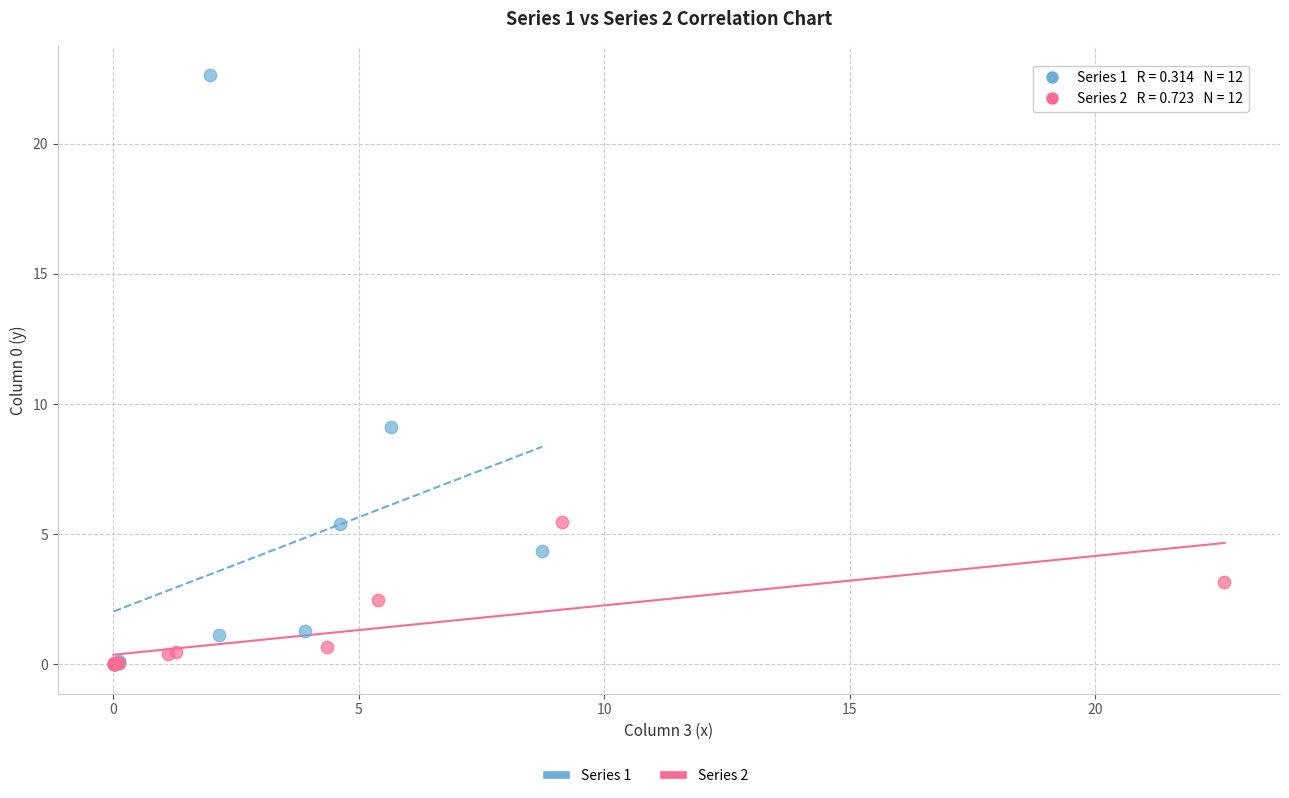

Which series contains the highest Y value?

Series 1